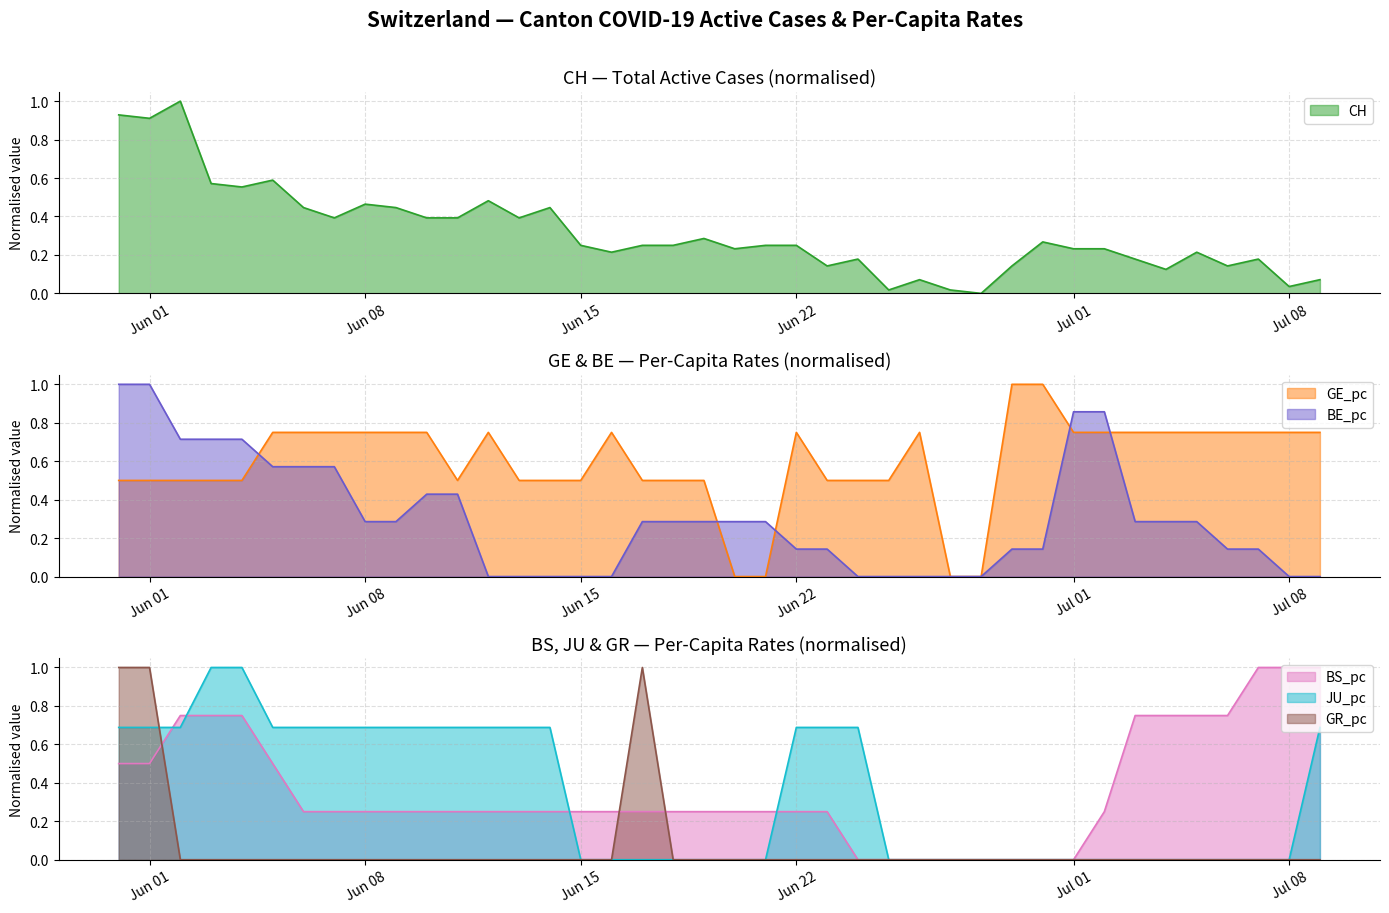

How many values in the GR_pc series exceed 0?

3